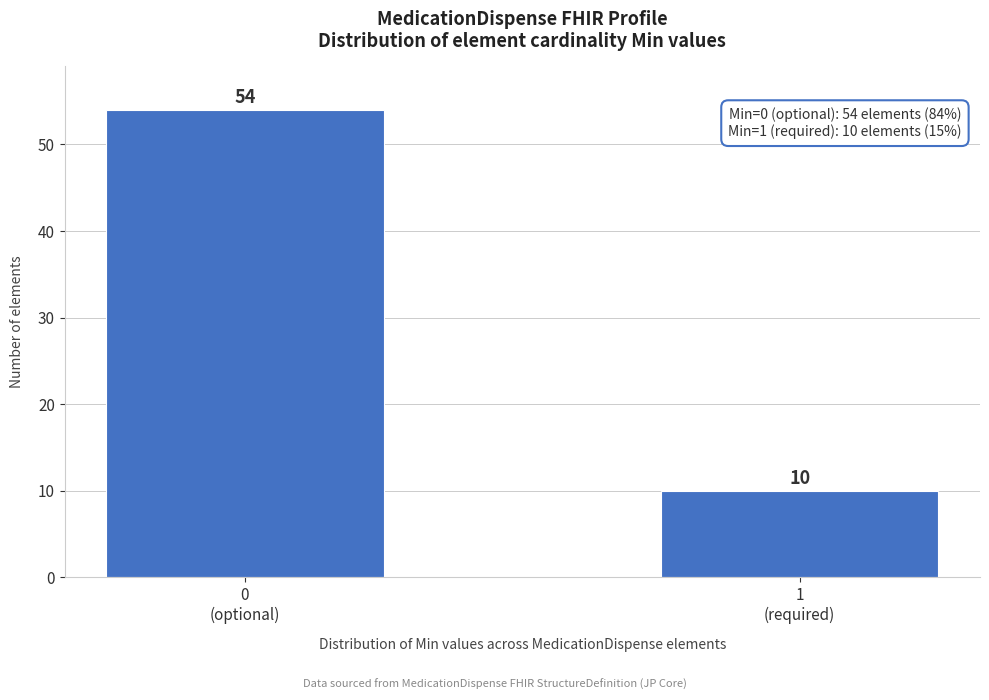

Reading right to left, list all the values displayed in this chart.

10	54